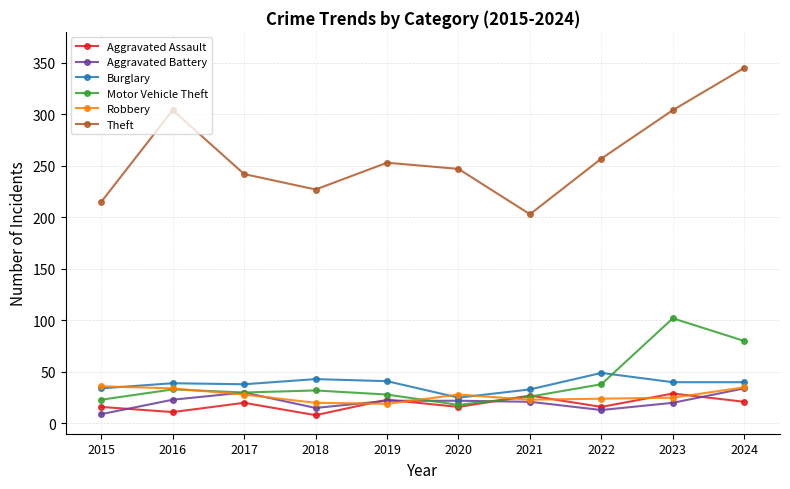

What is the total value across all series at 2015?

333